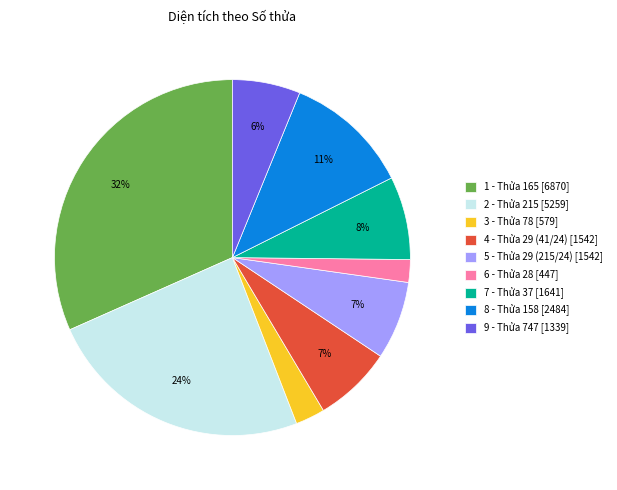

To the nearest percent, what portion does 6 - Thửa 28 represent?

2%